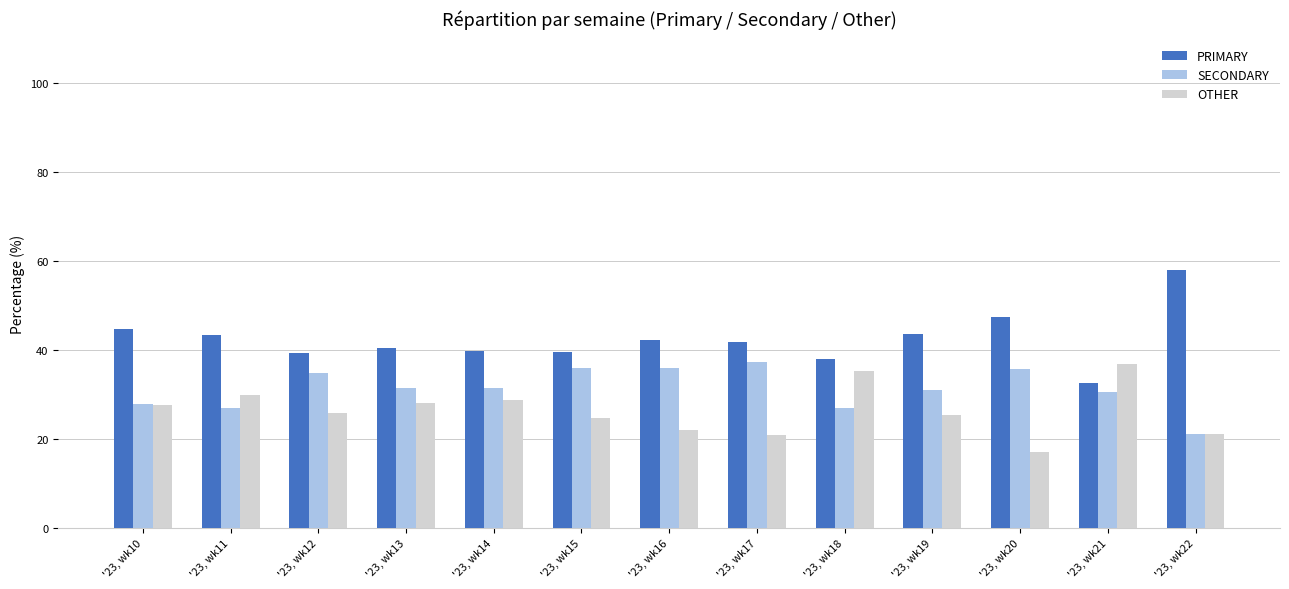

What is the total value across all series at '23, wk19?

100.0